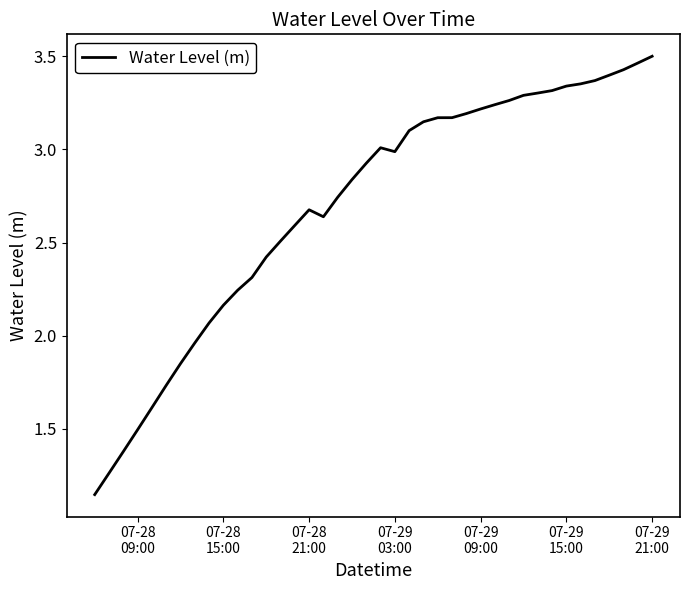

What is the difference between the maximum and minimum values?

2.4